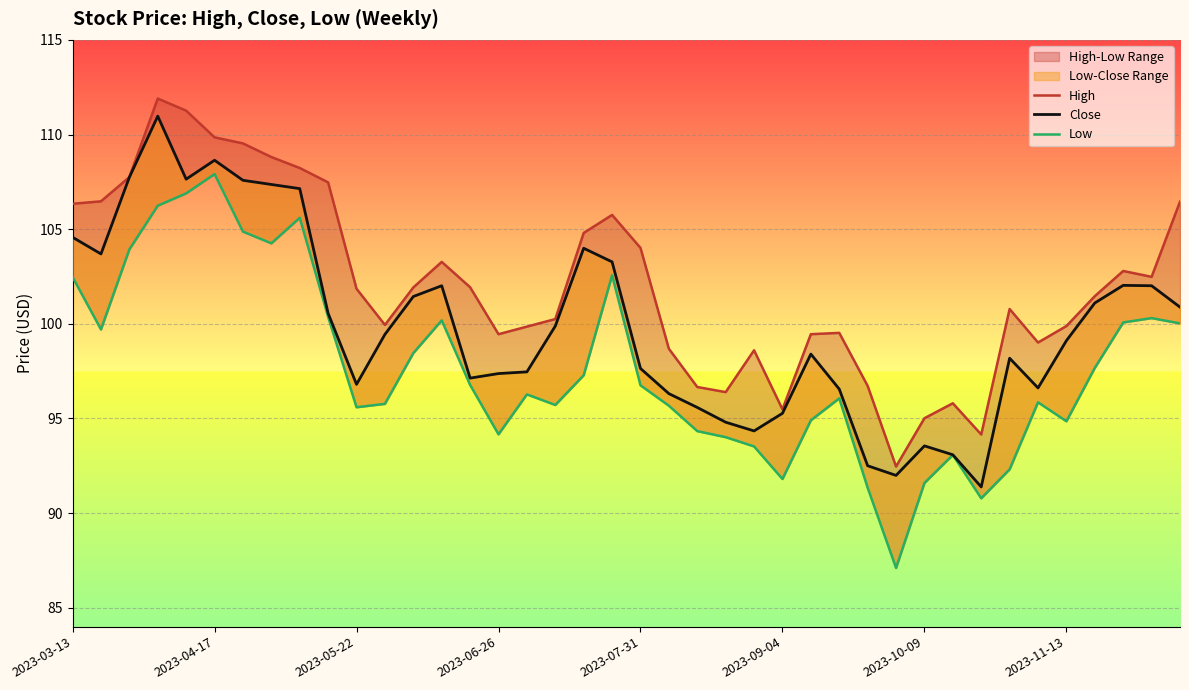

Reading left to right, transcribe all the data shown in this chart.

High: 106.3	106.5	107.8	111.9	111.3	109.8	109.5	108.8	108.2	107.5	101.8	99.9	101.9	103.3	101.9	99.4	99.8	100.2	104.8	105.8	104.0	98.7	96.7	96.4	98.6	95.5	99.4	99.5	96.7	92.5	95.0	95.8	94.2	100.8	99.0	99.9	101.5	102.8	102.5	106.4
Close: 104.6	103.7	107.7	111.0	107.6	108.6	107.6	107.4	107.1	100.6	96.8	99.4	101.4	102.0	97.1	97.4	97.5	99.9	104.0	103.3	97.6	96.3	95.6	94.8	94.3	95.3	98.4	96.6	92.5	92.0	93.6	93.1	91.4	98.2	96.6	99.1	101.1	102.0	102.0	100.9
Low: 102.5	99.7	103.9	106.2	106.9	107.9	104.9	104.2	105.6	100.4	95.6	95.8	98.4	100.2	96.8	94.2	96.3	95.7	97.3	102.6	96.8	95.7	94.3	94.0	93.5	91.8	94.9	96.1	91.3	87.1	91.6	93.1	90.8	92.3	95.8	94.8	97.7	100.1	100.3	100.0